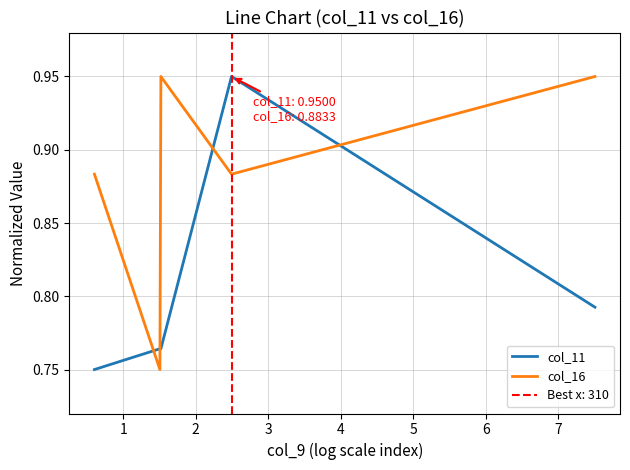

True or false: col_16 and col_11 cross at least once.

True